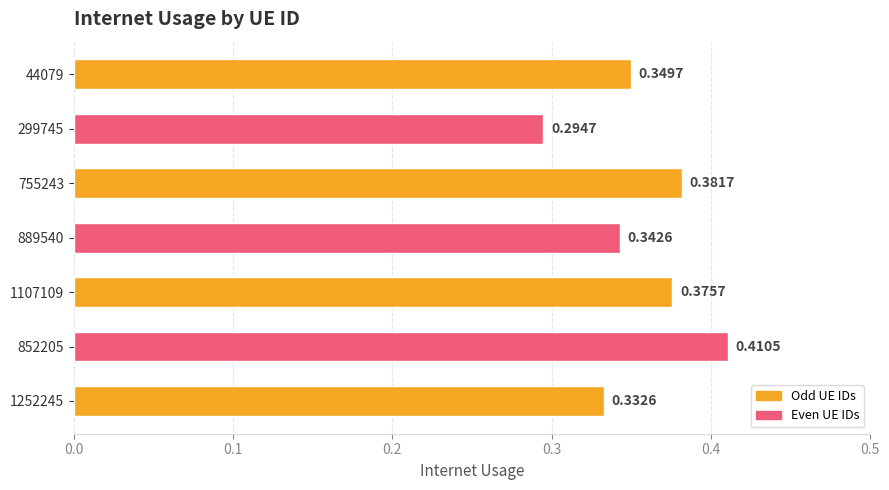

Which has a higher value, 852205 or 1107109?

852205